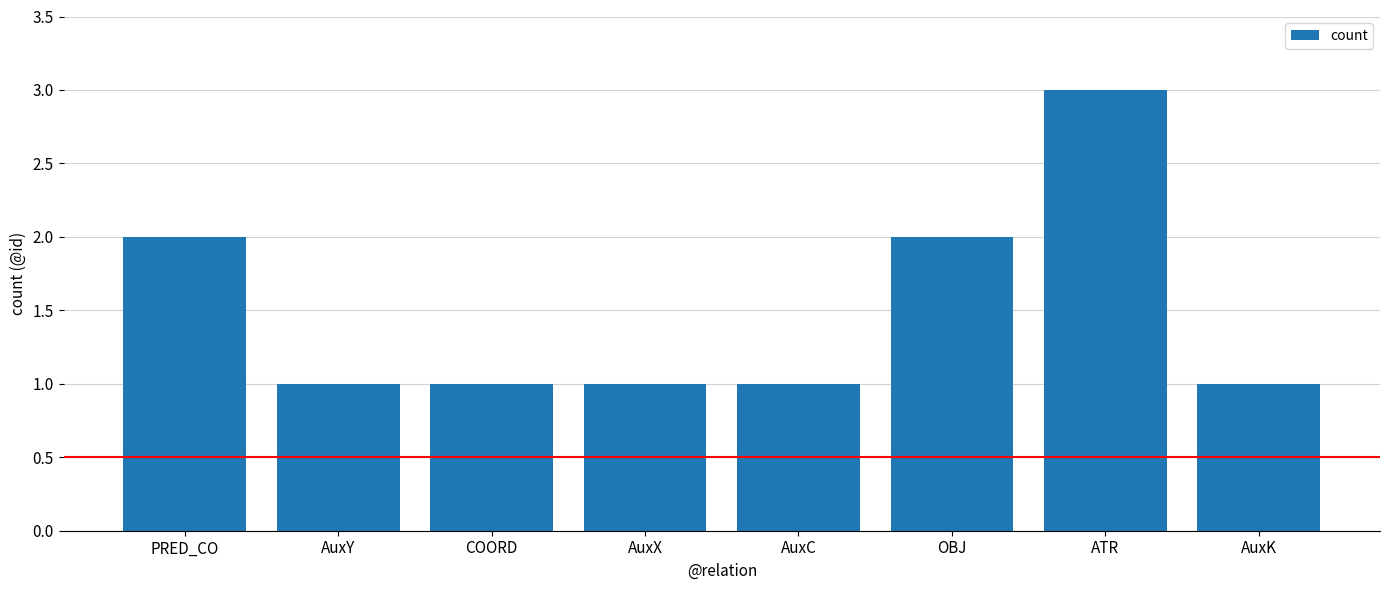

What is the label of the 2nd bar from the right?

ATR